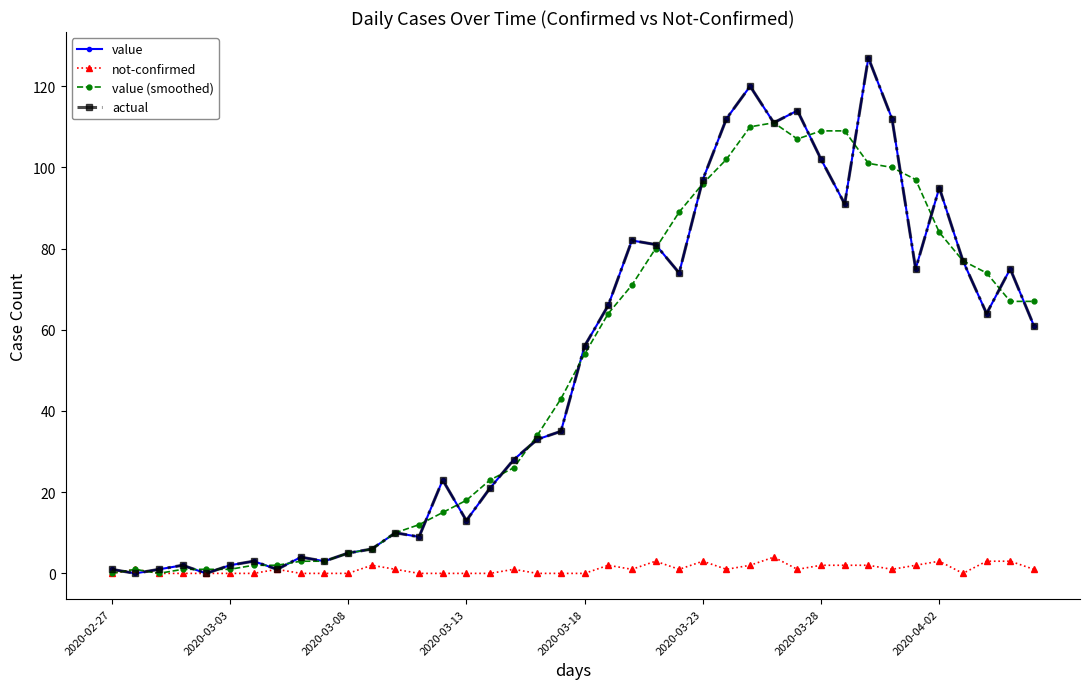

True or false: value and not-confirmed cross at least once.

True